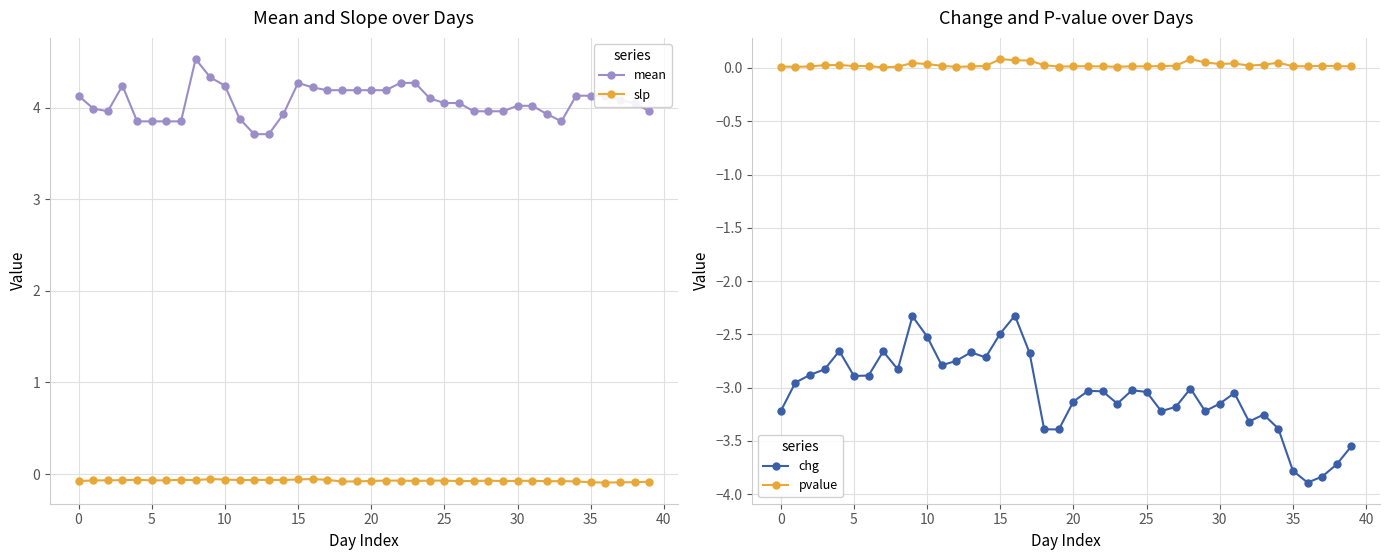

Which series has the largest total across all categories?

mean